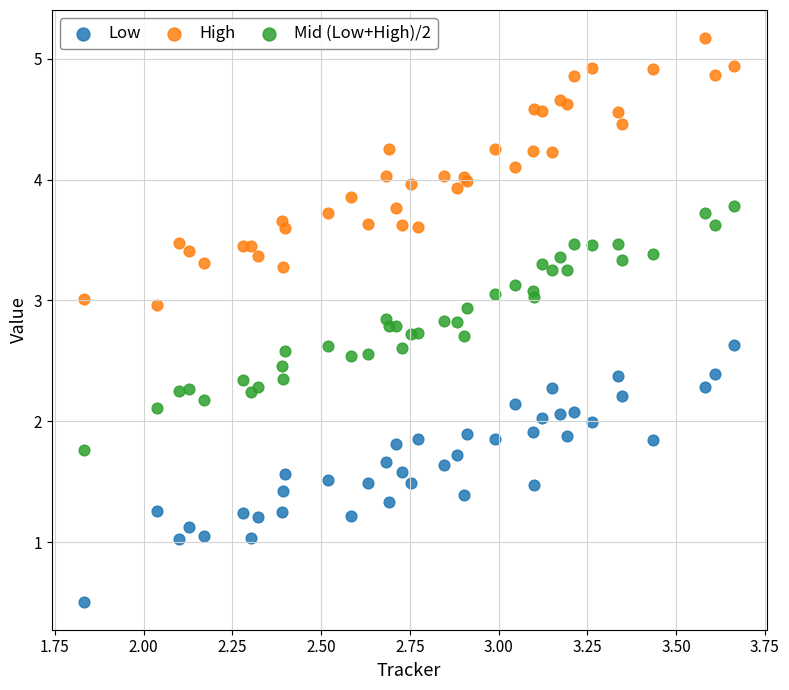

Which series has the largest Y range (max minus min)?

High